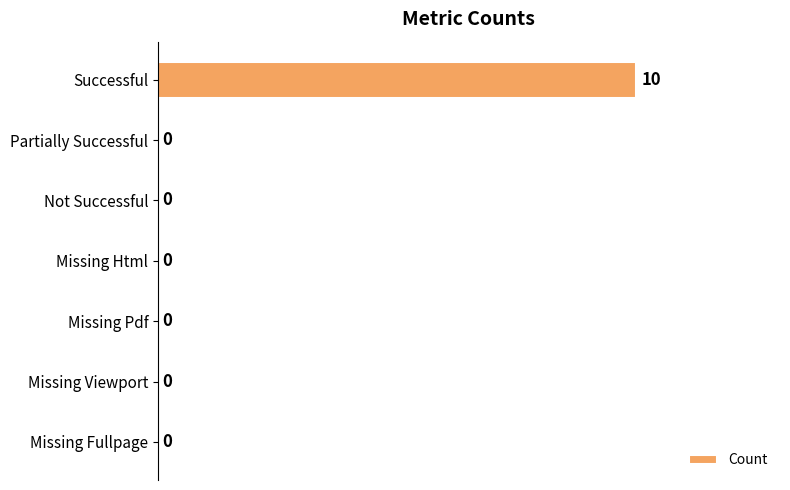

Which has a higher value, Missing Viewport or Successful?

Successful